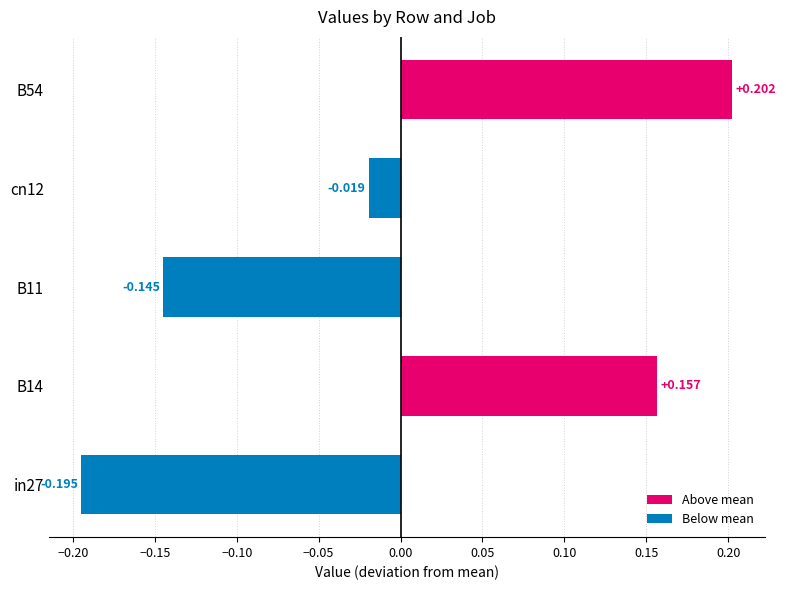

Are the bars horizontal?

Yes